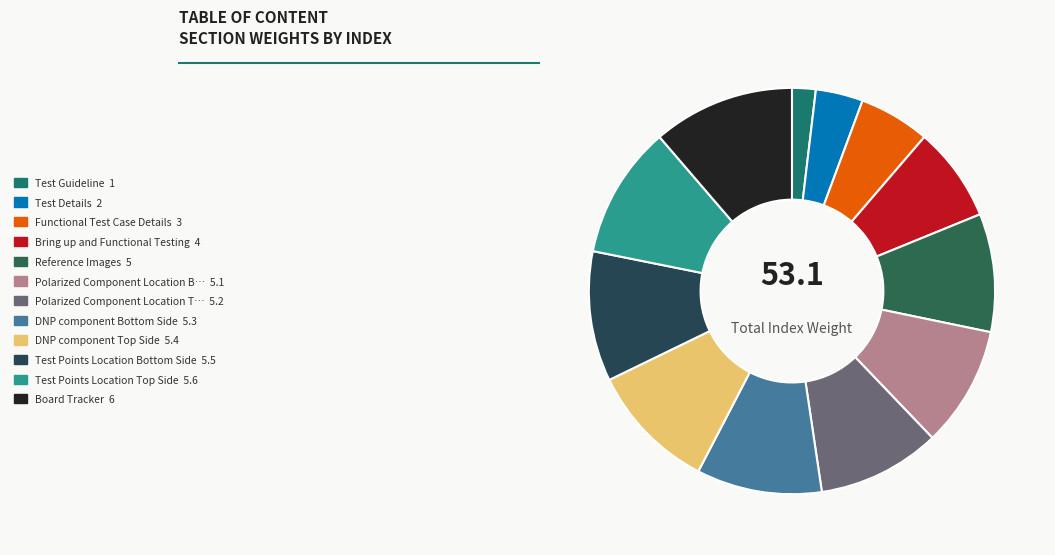

To the nearest percent, what is the average slice percentage?

8%